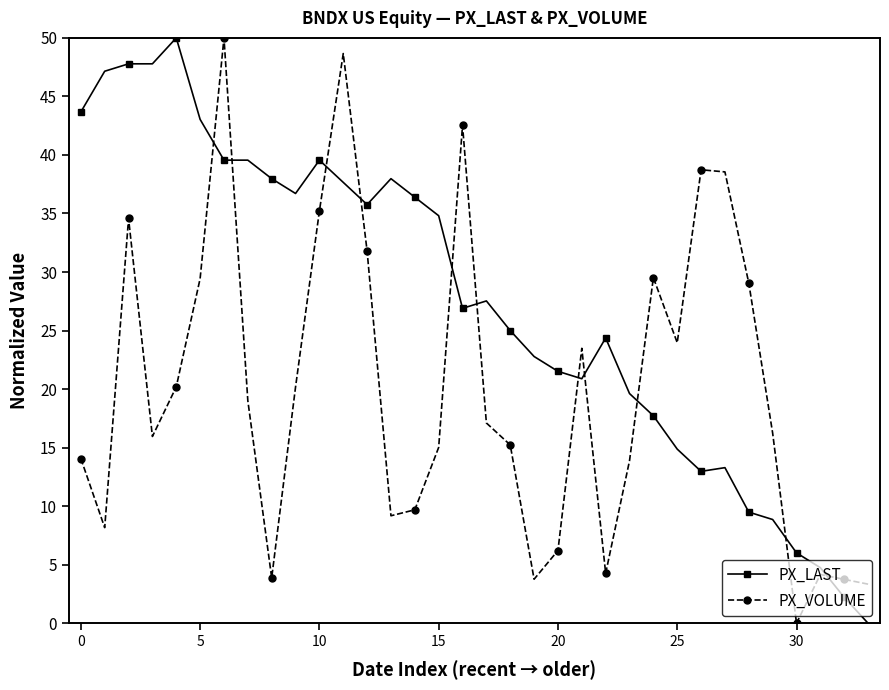

How many distinct data groups are displayed?

2